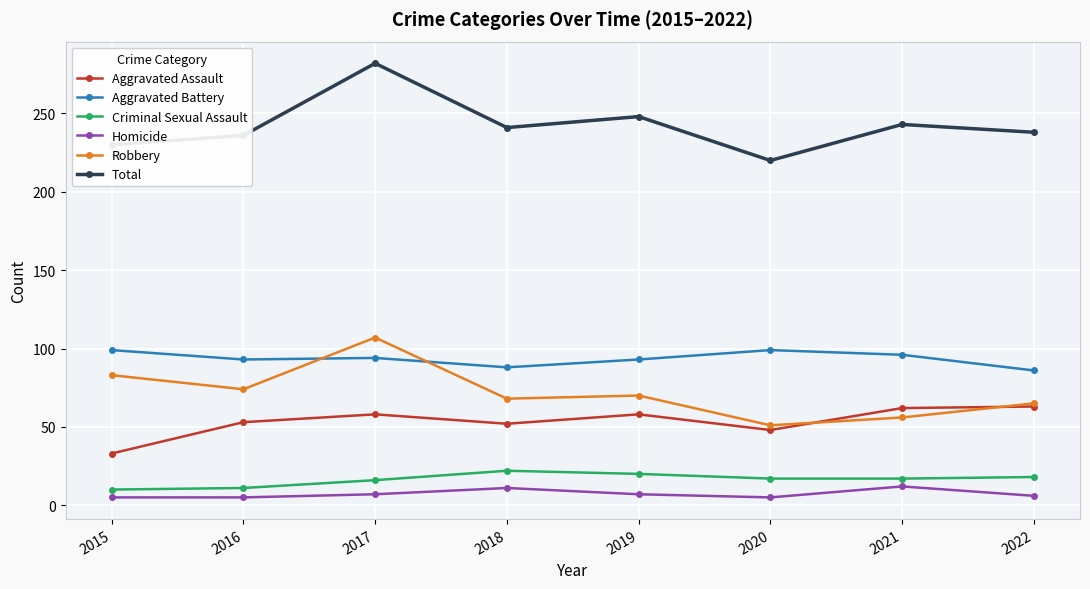

Is the value of Homicide at 2022 greater than the value of Robbery at 2016?

No